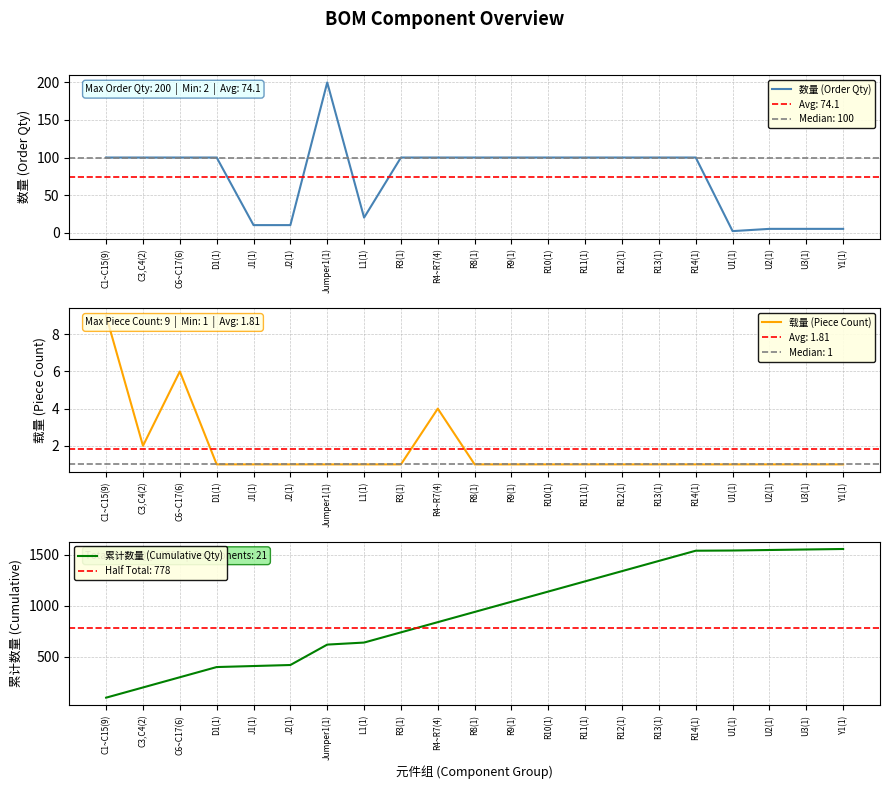

The 载量 (Piece Count) series shows 1 at R14(1). True or false?

True